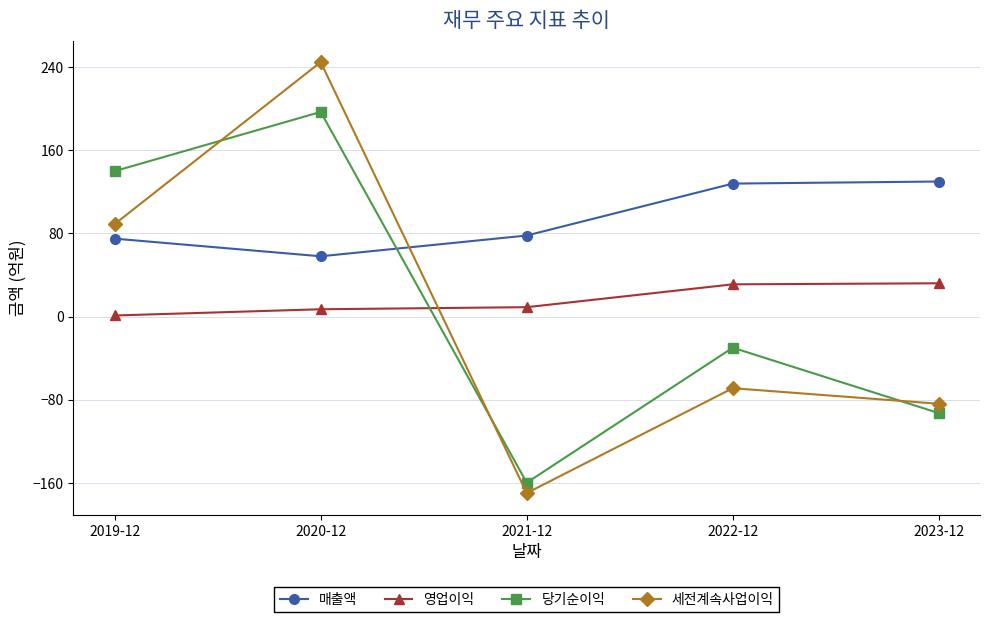

The 매출액 series shows 75 at 2019-12. True or false?

True